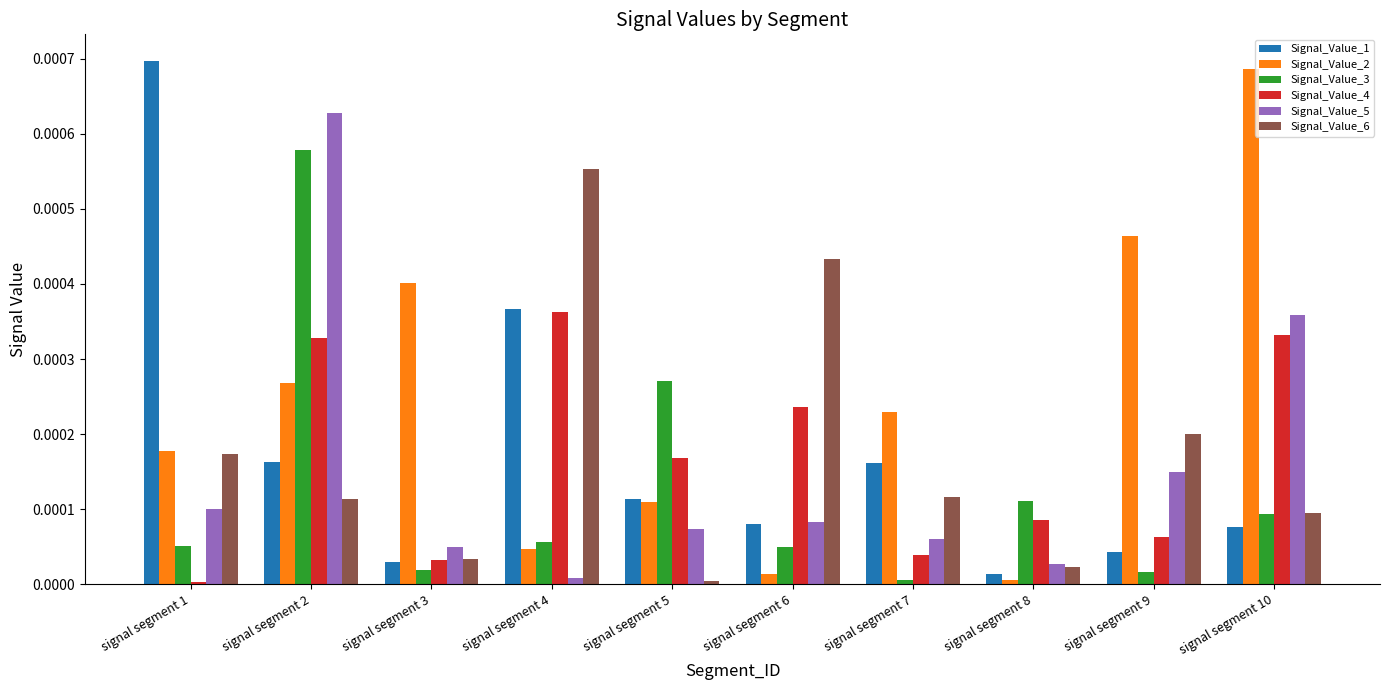

Which category has the lowest value in the Signal_Value_1 series?

signal segment 8